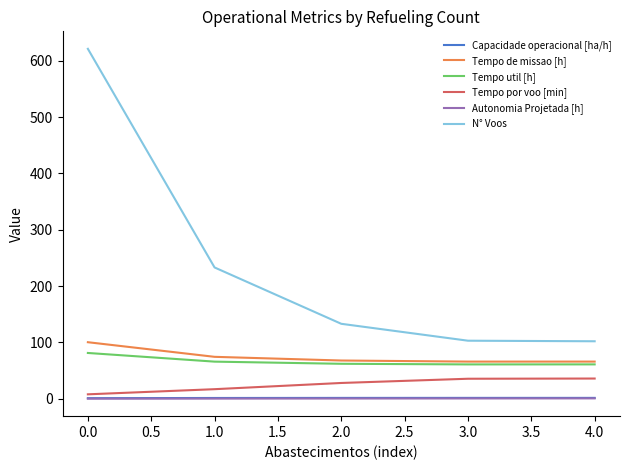

Is the value of Tempo util [h] at 1.0 greater than the value of Capacidade operacional [ha/h] at 1.0?

Yes